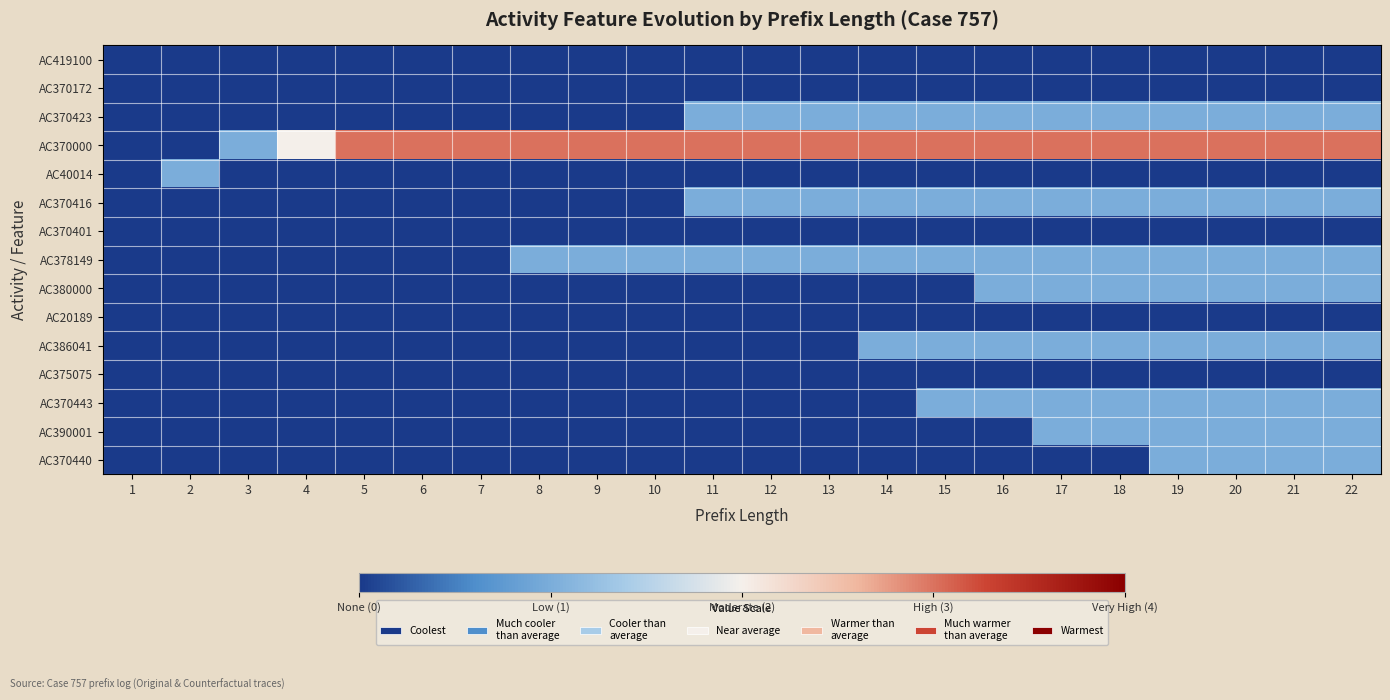

At 18, list the series in order from largest to smallest.

AC370000, AC370423, AC370416, AC378149, AC380000, AC386041, AC370443, AC390001, AC419100, AC370172, AC40014, AC370401, AC20189, AC375075, AC370440